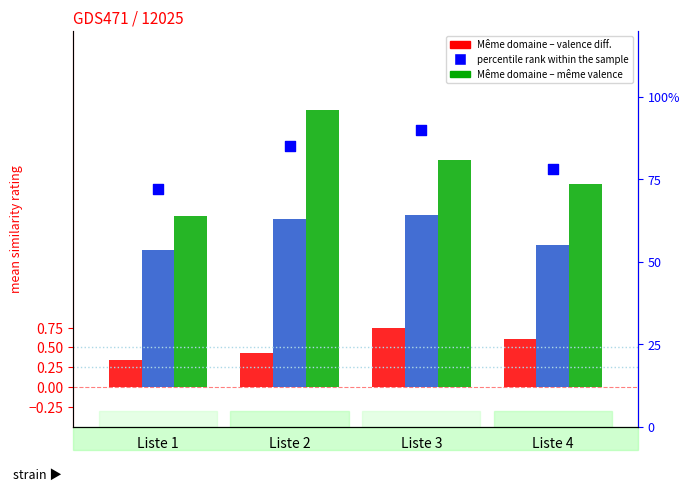

Which series contains the lowest Y value?

Meme domaine valence diff